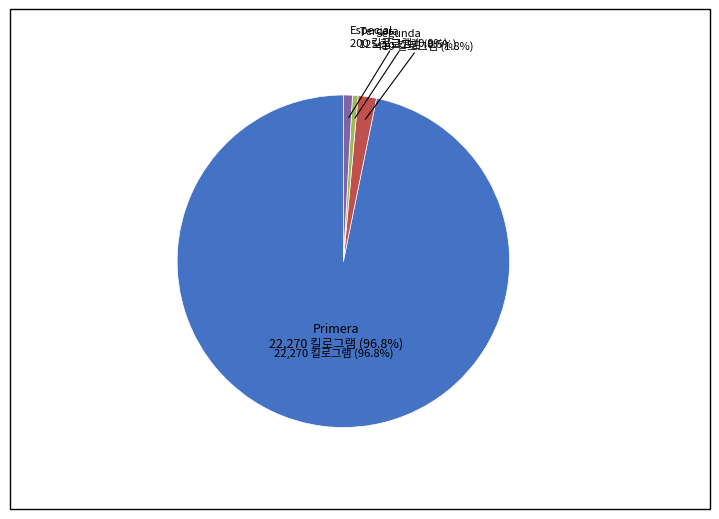

True or false: Primera accounts for 97% of the total.

True